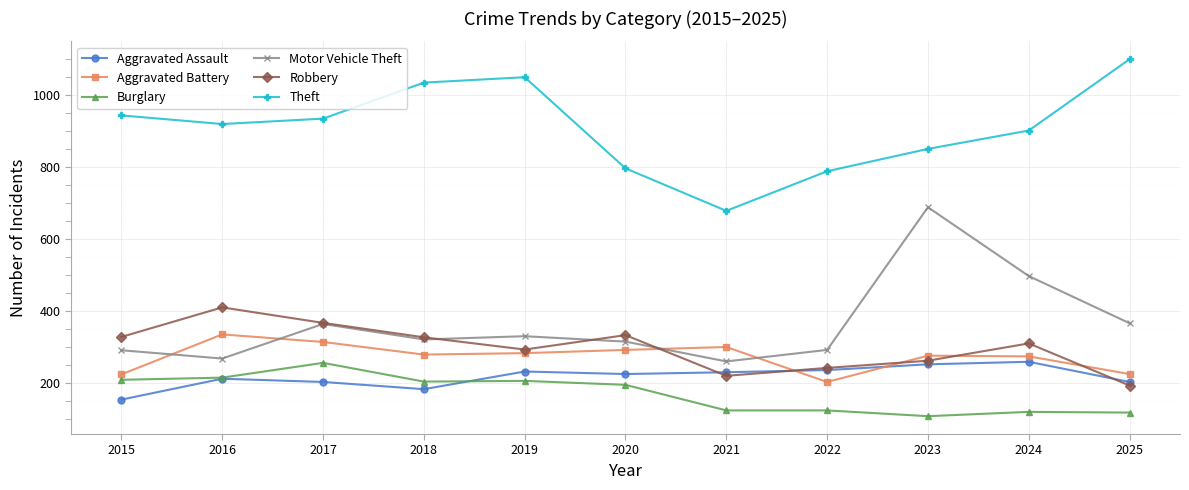

What is the value of the Theft point at the 11th from the left?

1100